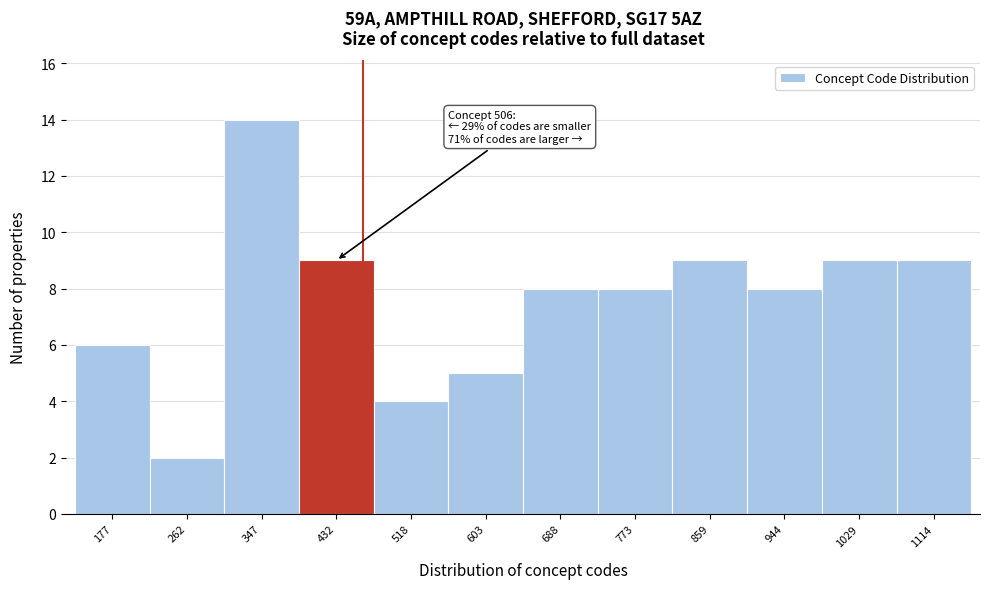

Reading left to right, transcribe all the data shown in this chart.

6	2	14	9	4	5	8	8	9	8	9	9